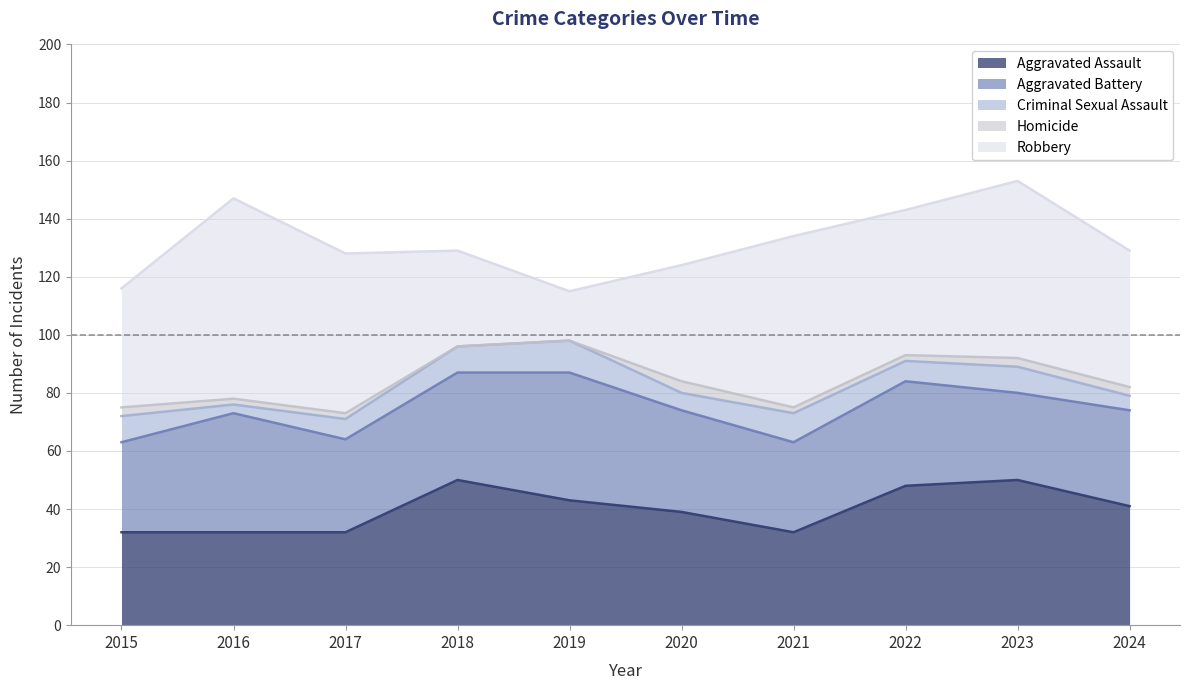

What is the value of the Homicide point at the 10th from the left?

3